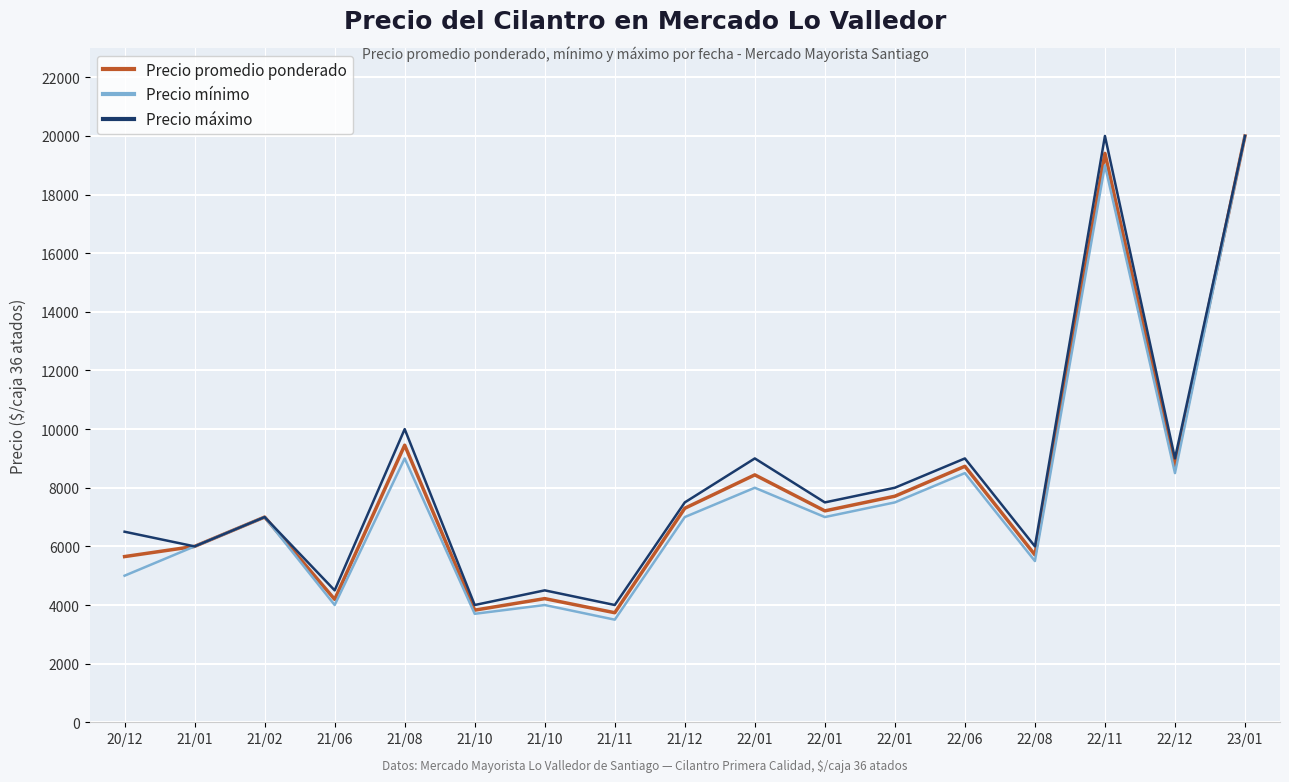

At which label is Precio promedio ponderado closest to 11868?

21/08